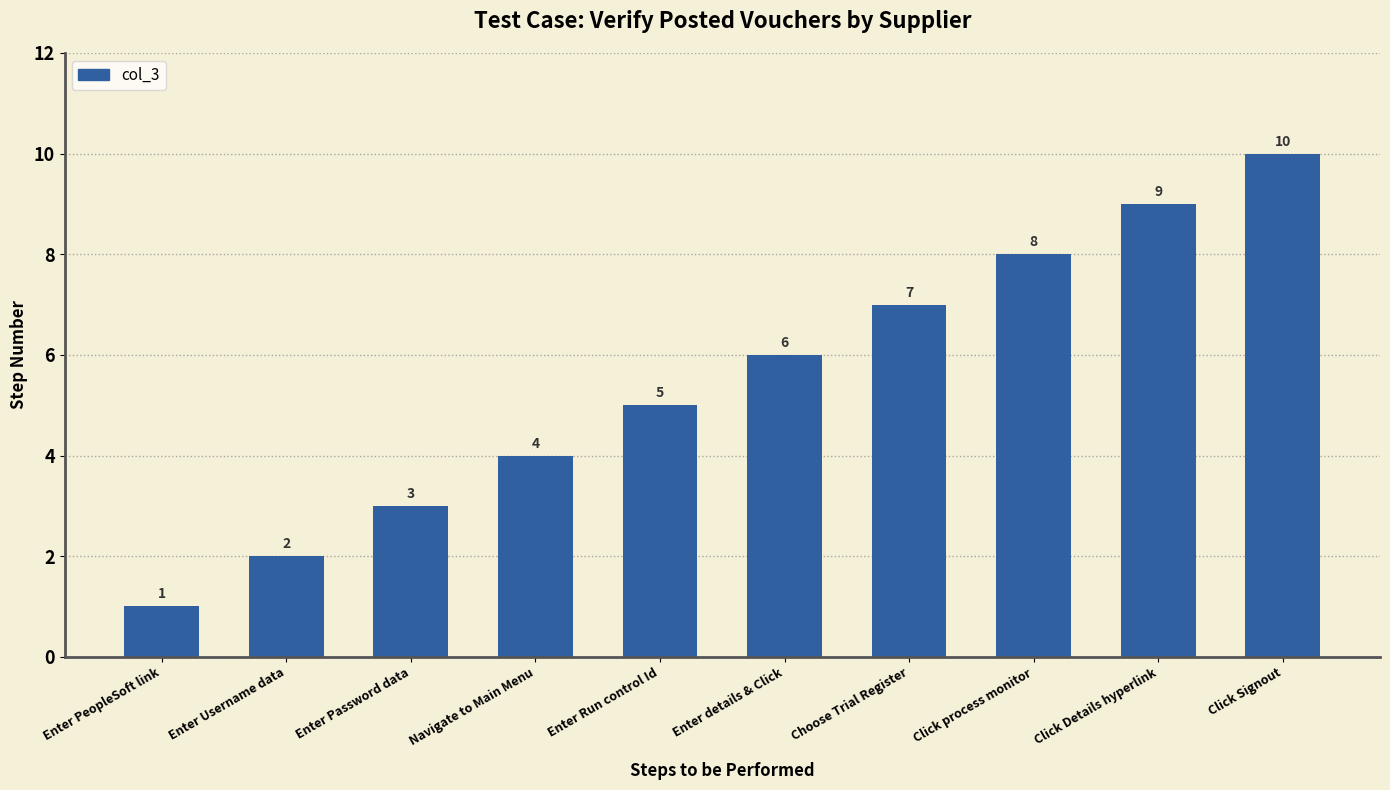

Is it true that the value at Choose Trial Register is 4?

False